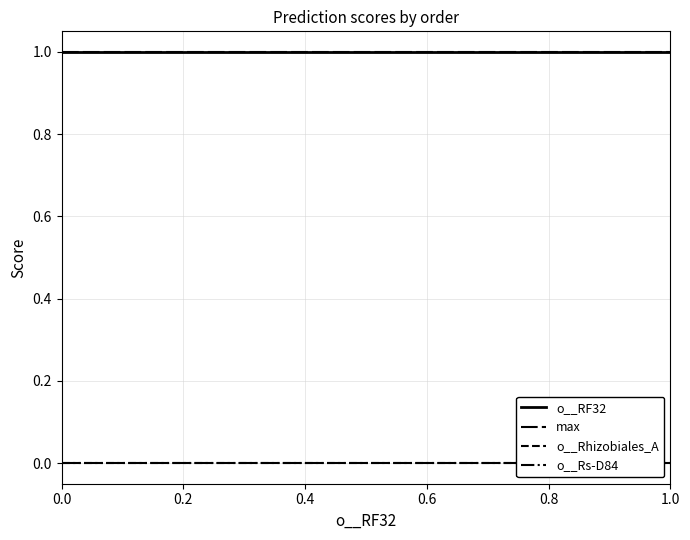

What are all the series names shown in the legend?

o__RF32, max, o__Rhizobiales_A, o__Rs-D84